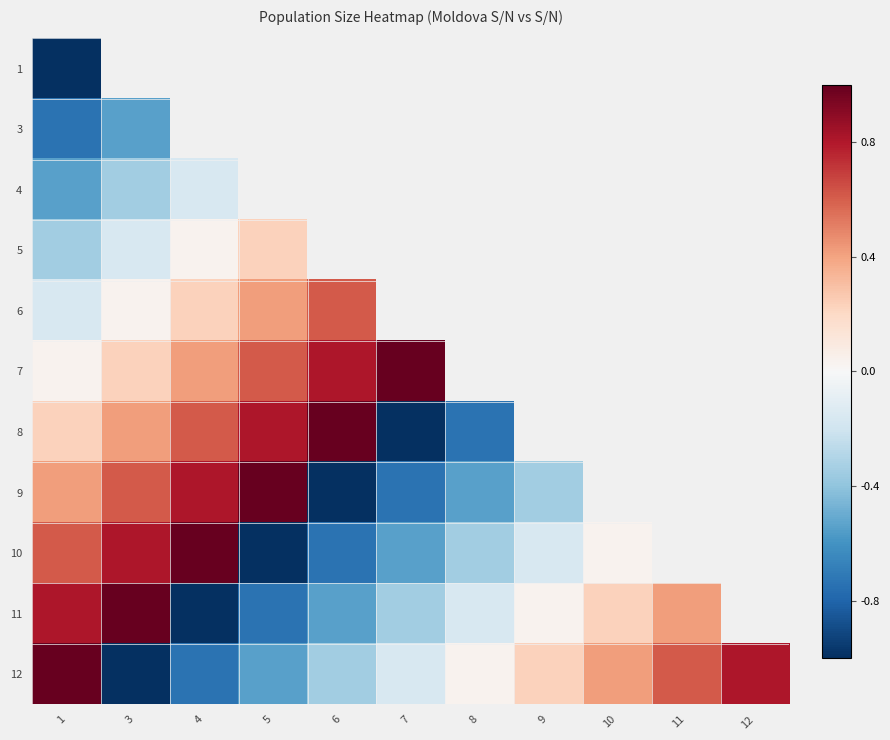

What is the maximum value shown in the chart?

1.0